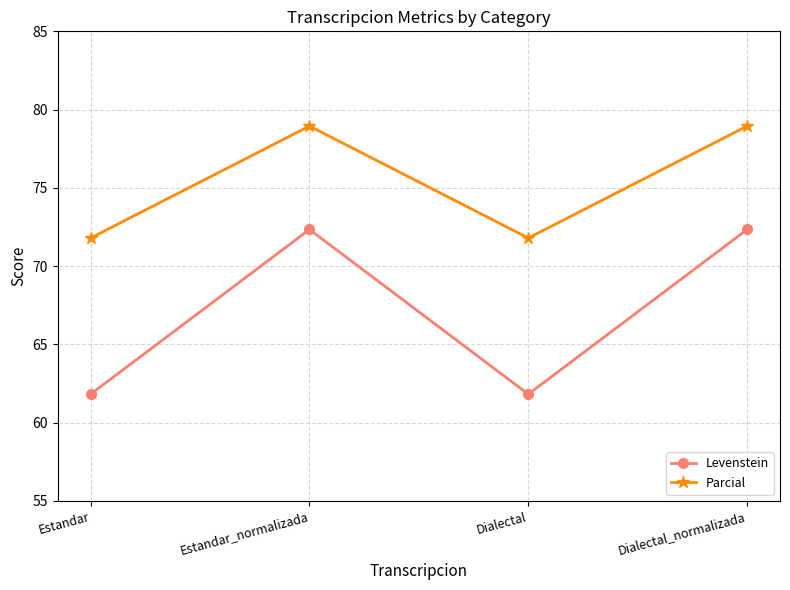

How many interior local peaks does the Levenstein series have?

1